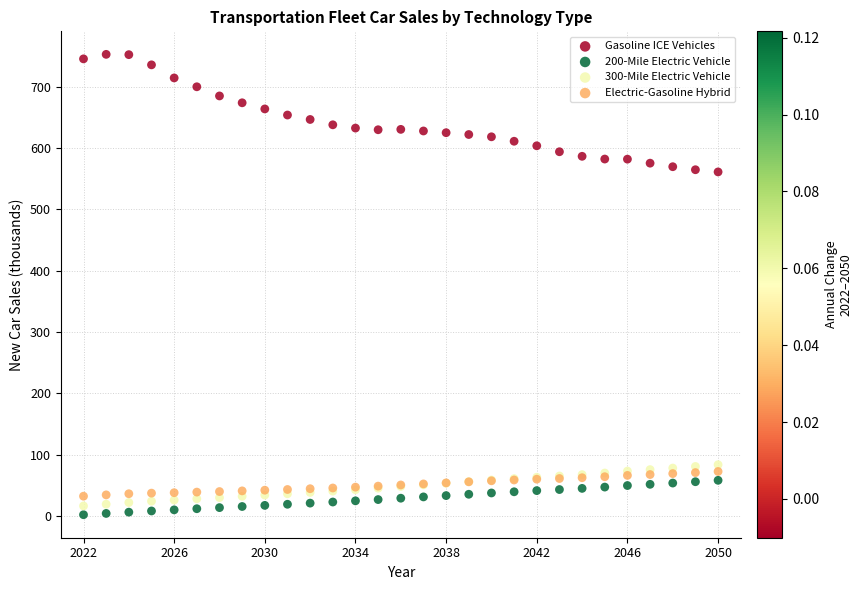

Which series has the widest spread of Y values?

Gasoline ICE Vehicles